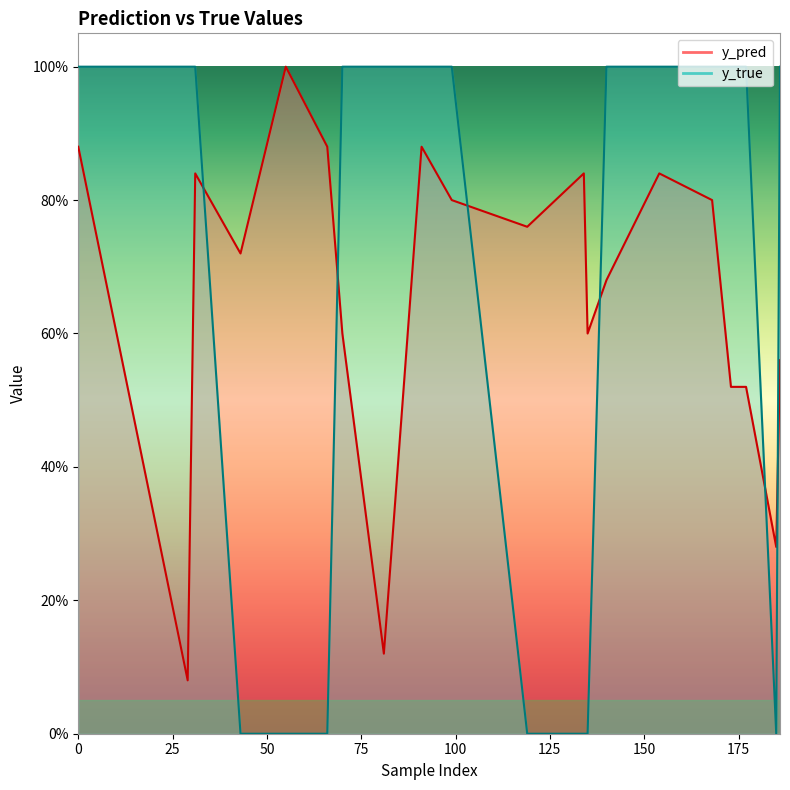

What is the highest value of the y_pred series?

1.0